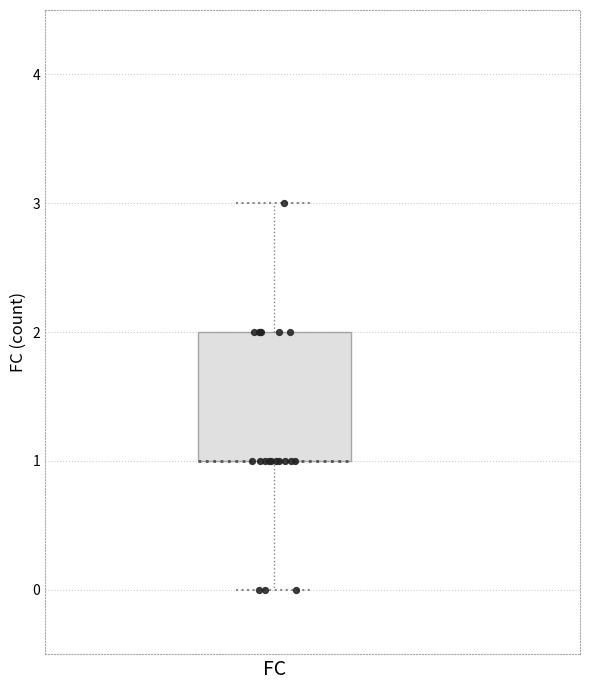

Read this box plot against the y-axis: the position of the median line, the range covered by the box, and the ends of both whiskers. The values are not printed on the chart, so give them approximately, as read against the axis.

median 1 (drawn on the box's lower edge), box 1 to 2, whiskers 0 to 3